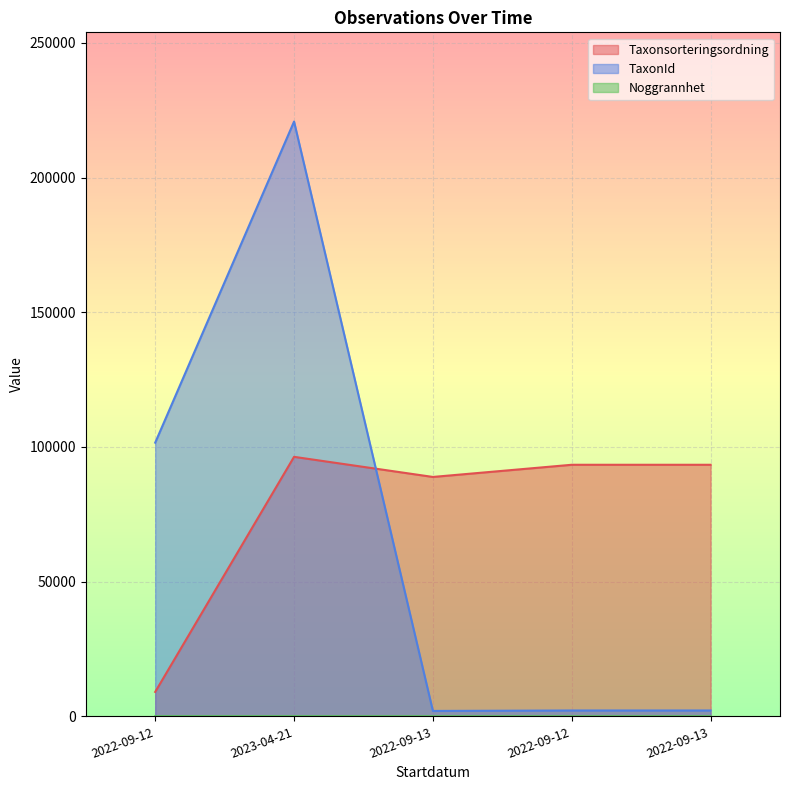

Rank the series at 2022-09-12 from highest to lowest value.

TaxonId, Taxonsorteringsordning, Noggrannhet